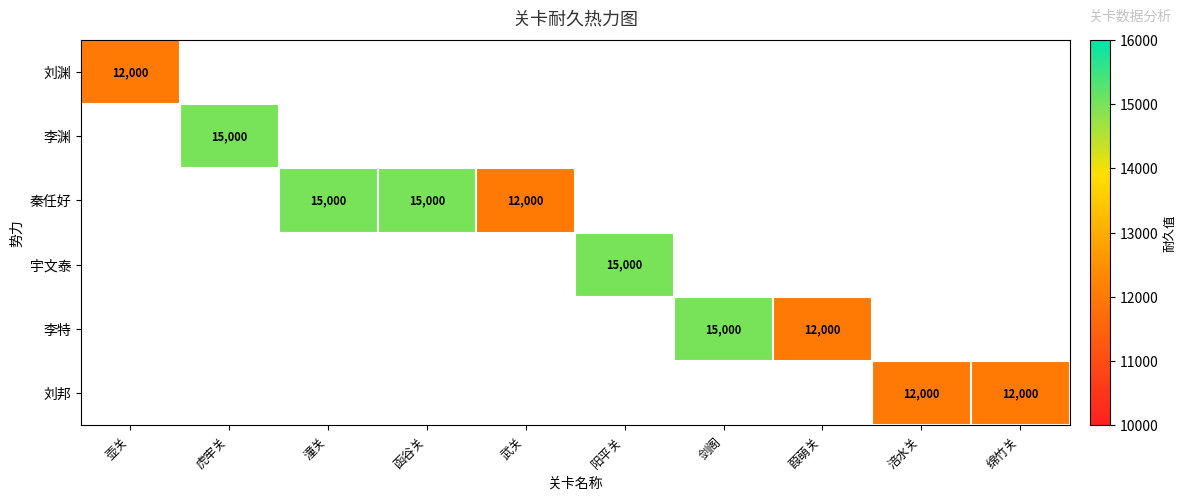

At which category does the chart reach its minimum across all series?

壶关